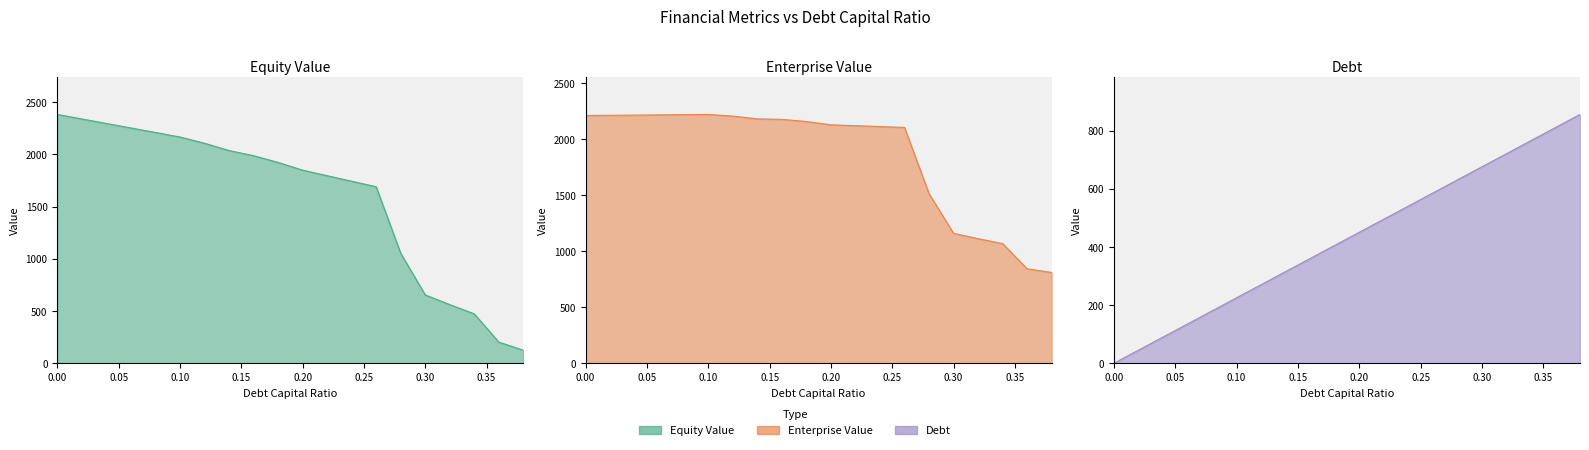

True or false: Debt and Equity Value cross at least once.

True